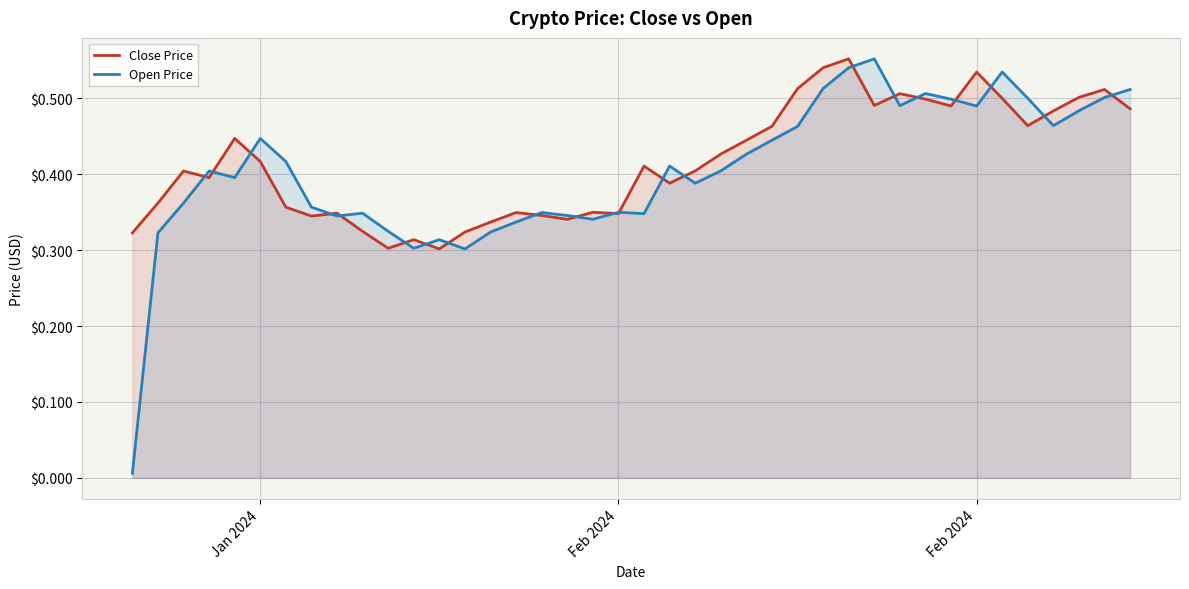

What is the value of the Close Price point at the 4th from the left?

0.4